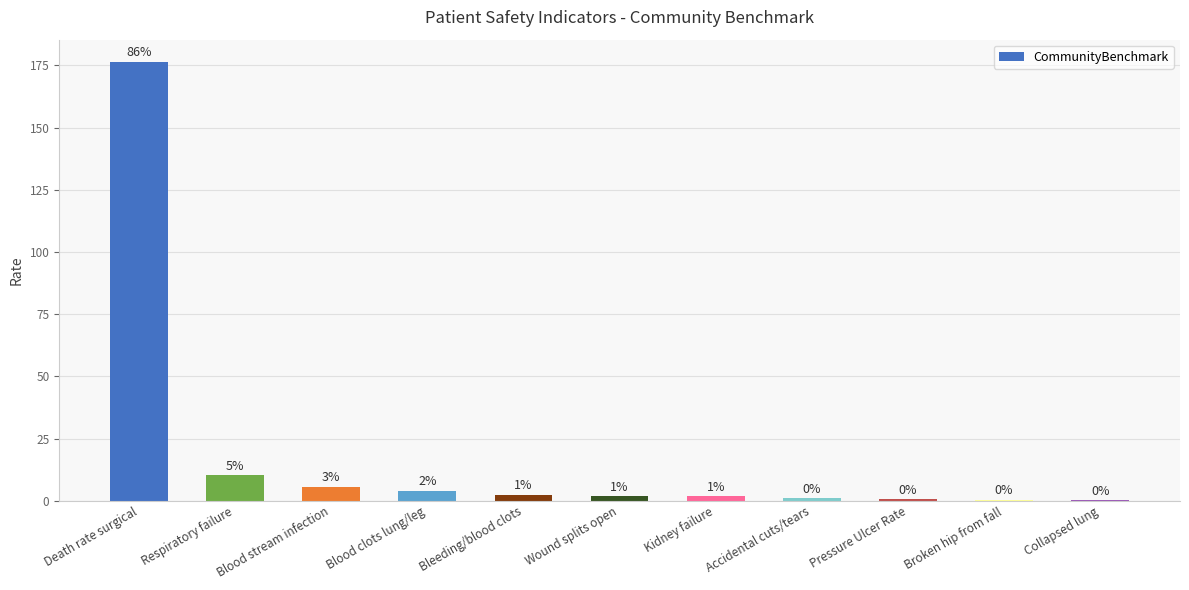

What is the change in value from Blood stream infection to Wound splits open?

-3.7